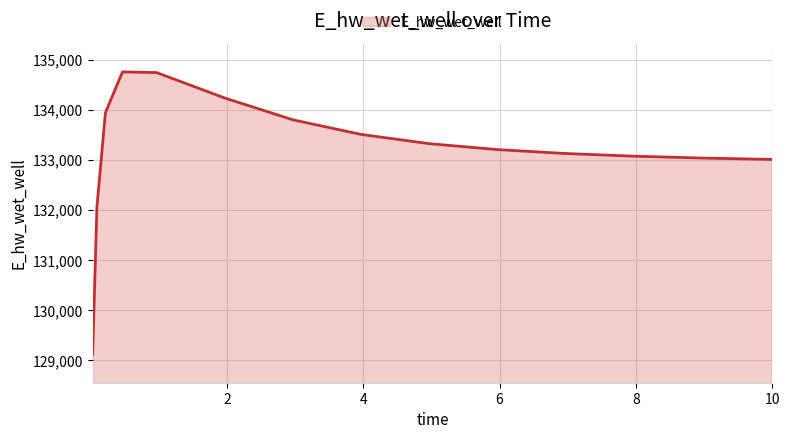

What is the average value?

133198.4